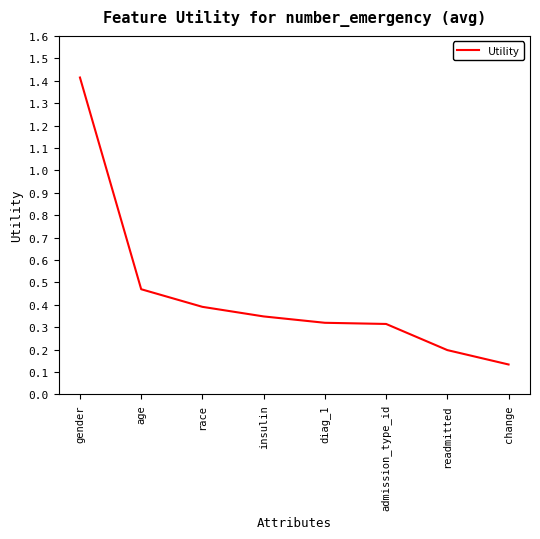

What is the greatest value displayed?

1.4